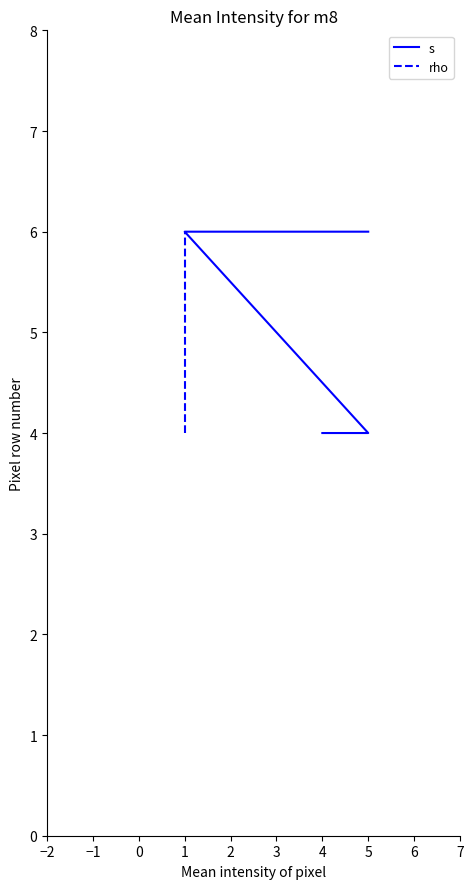

Reading left to right, what are all the values shown in this chart?

s: 4	4	6	6	6	6	6
rho: 4	4	6	6	6	6	6